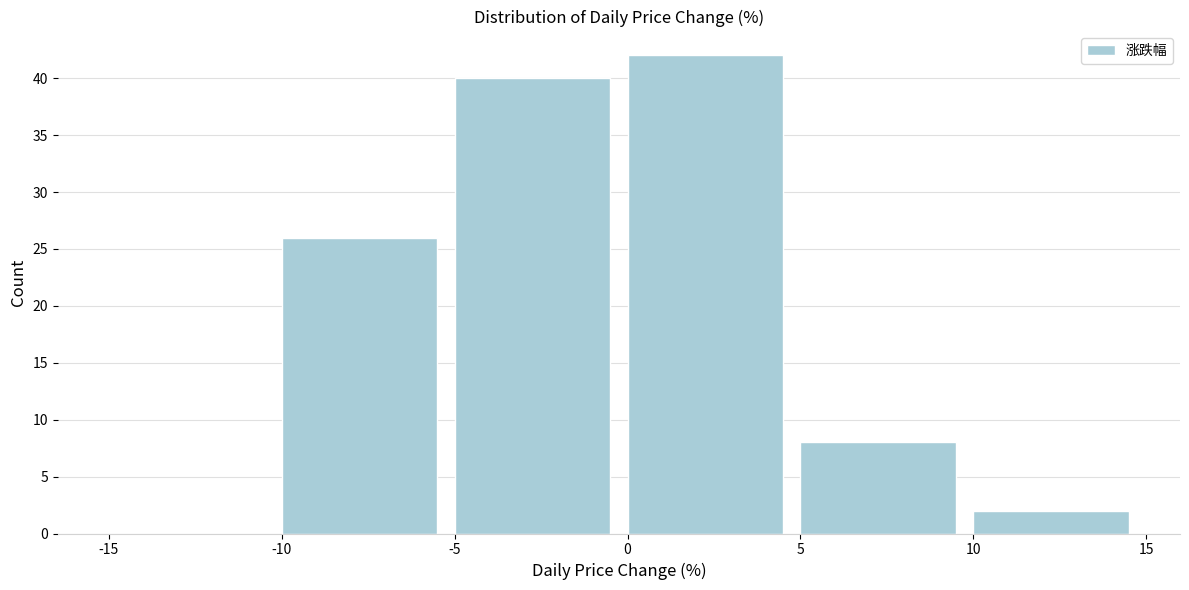

Reading left to right, transcribe this chart: for each bar, give the range it covers on the x-axis and its height. The values are not printed on the chart, so give them approximately, as read against the axis.

-15 to -10: 0
-10 to -5: 26
-5 to 0: 40
0 to 5: 42
5 to 10: 8
10 to 15: 2